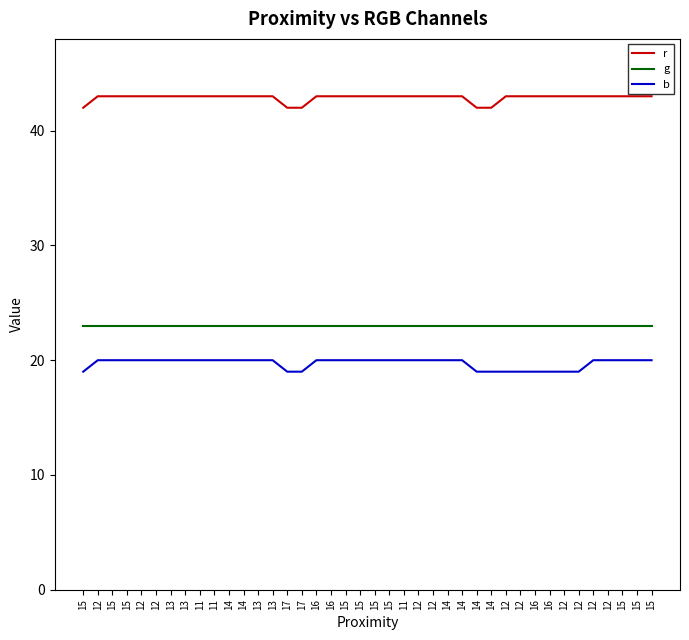

Does the chart display data point markers on the line(s)?

No